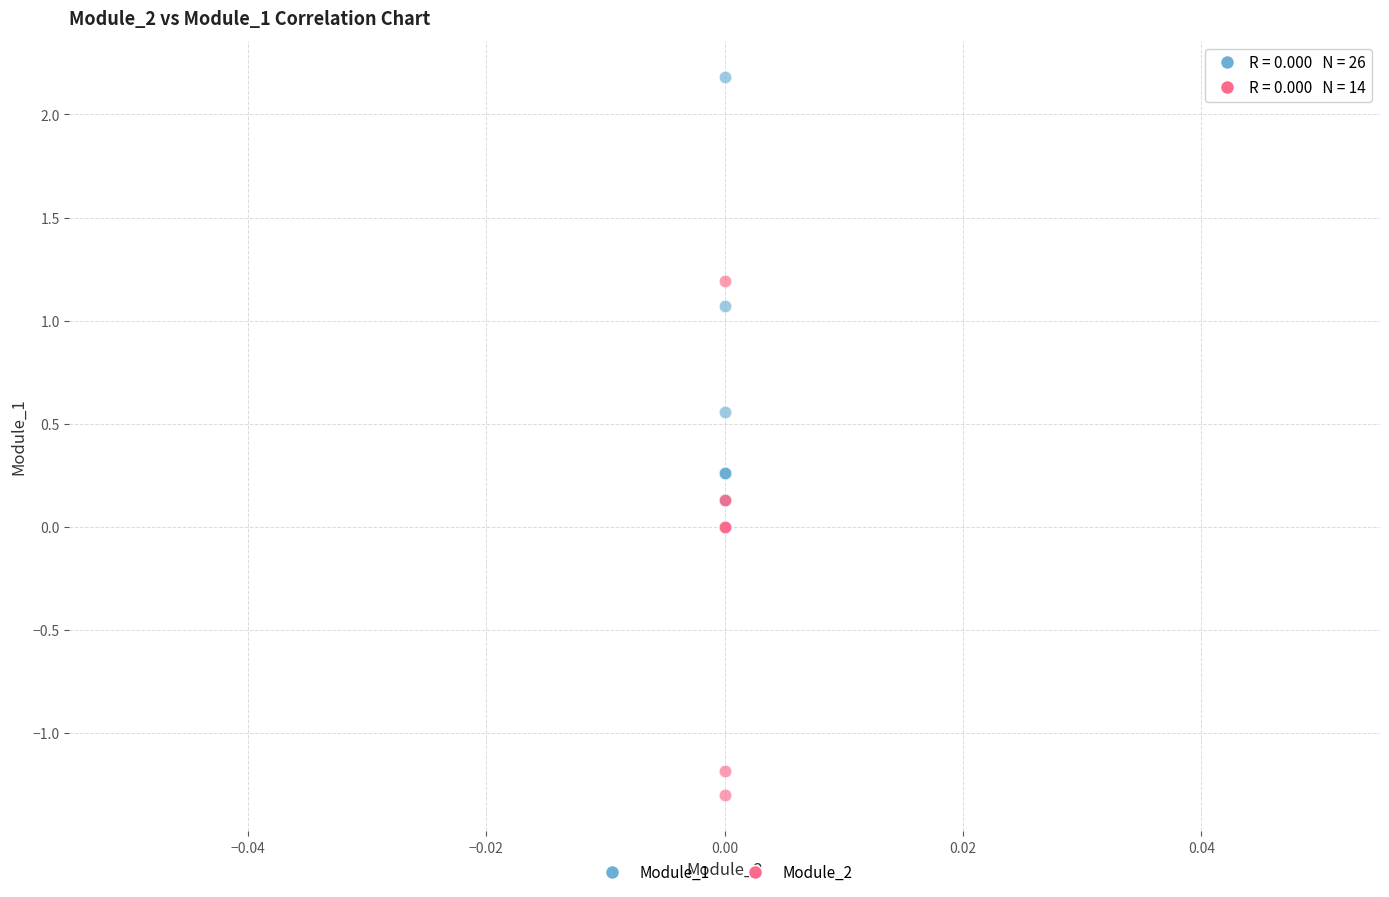

Which series contains the lowest Y value?

Module_2